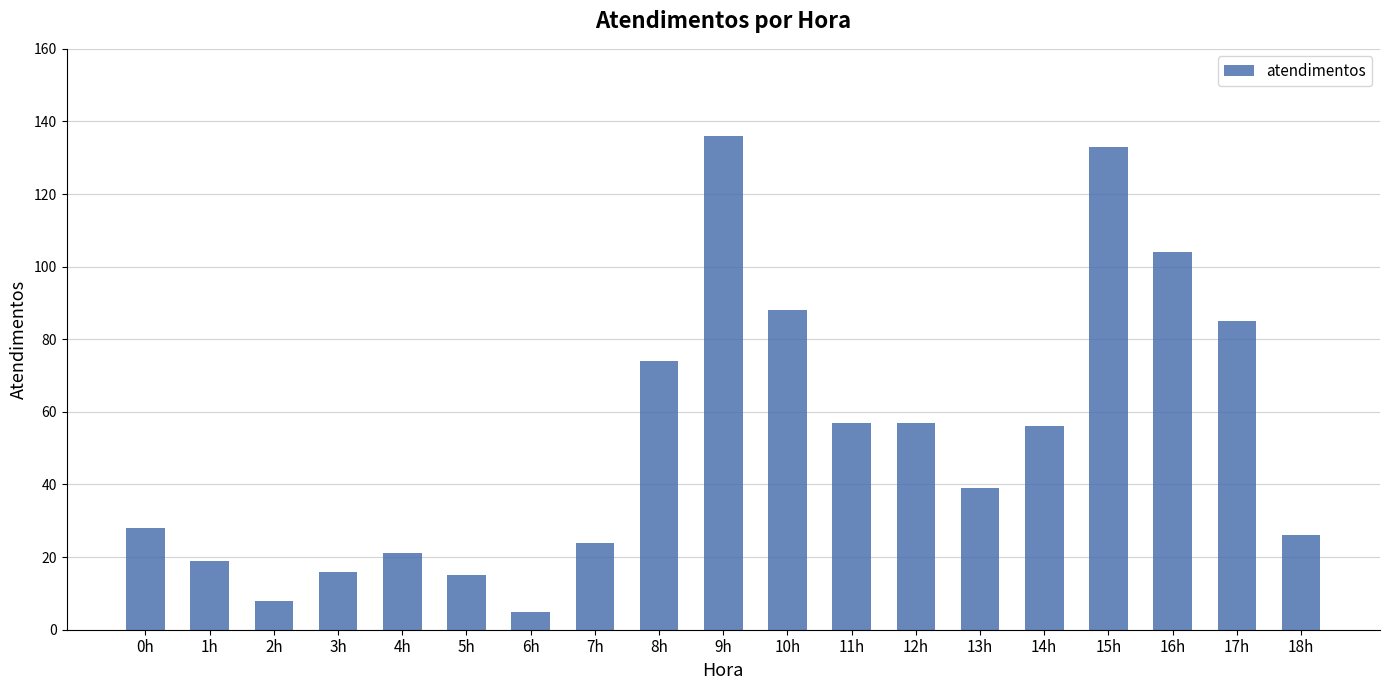

What is the label of the 17th bar from the left?

16h